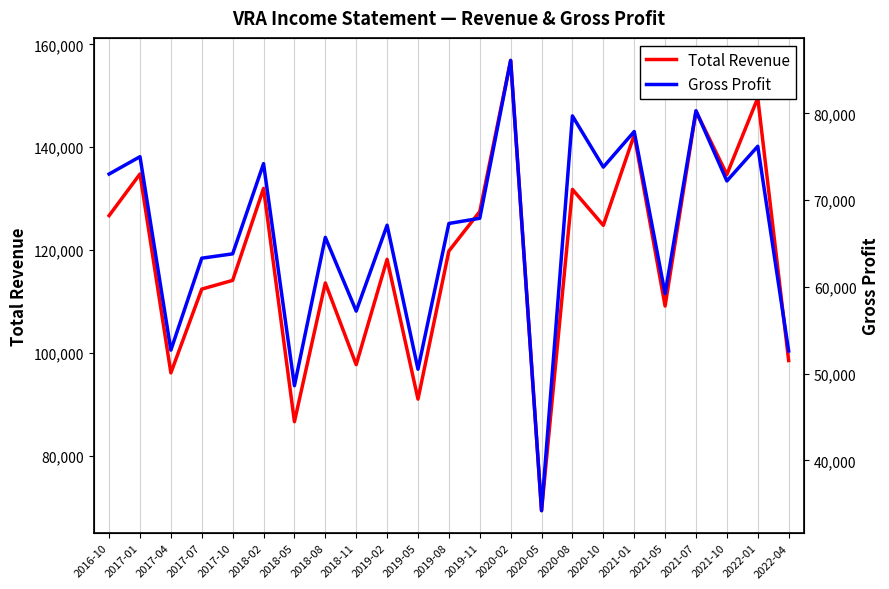

The Gross Profit series shows 73000 at 2016-10. True or false?

True